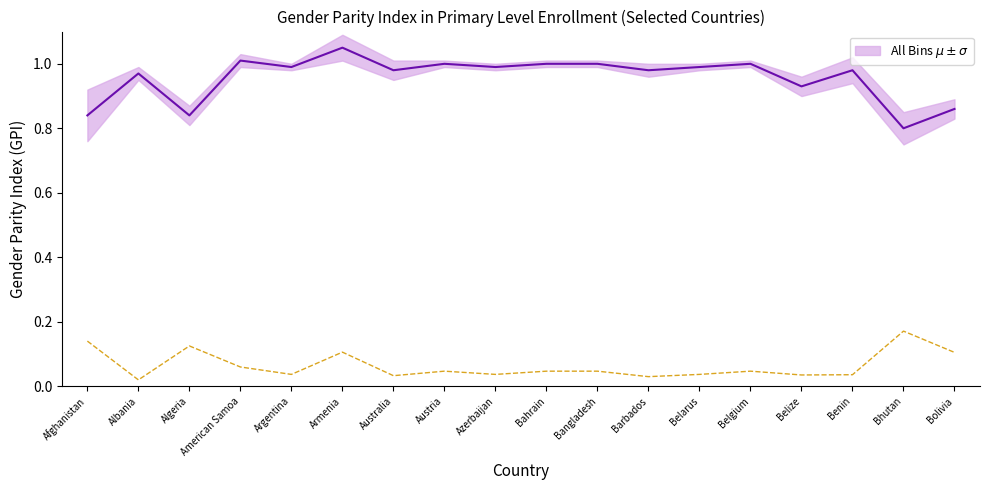

List the labels in order of value, largest first.

Armenia, American Samoa, Austria, Bahrain, Bangladesh, Belgium, Argentina, Azerbaijan, Belarus, Australia, Barbados, Benin, Albania, Belize, Bolivia, Afghanistan, Algeria, Bhutan